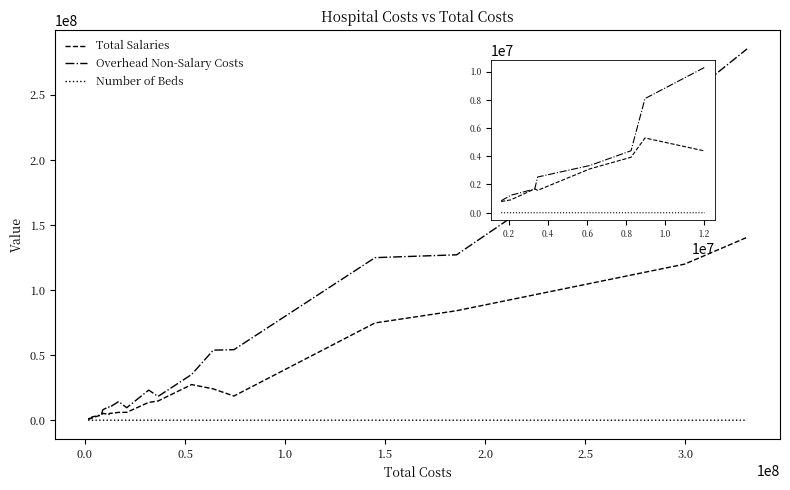

What are all the series names shown in the legend?

Total Salaries, Overhead Non-Salary Costs, Number of Beds